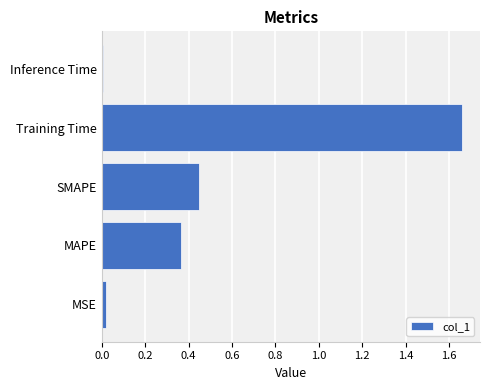

Does the chart contain stacked bars?

No